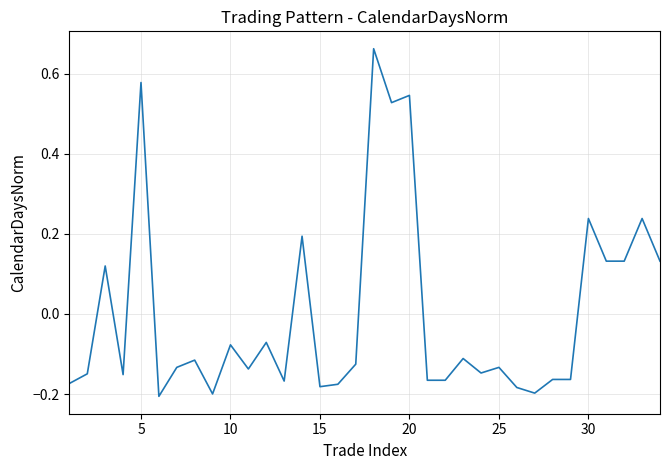

What is the difference between the second highest and second lowest values?

0.8